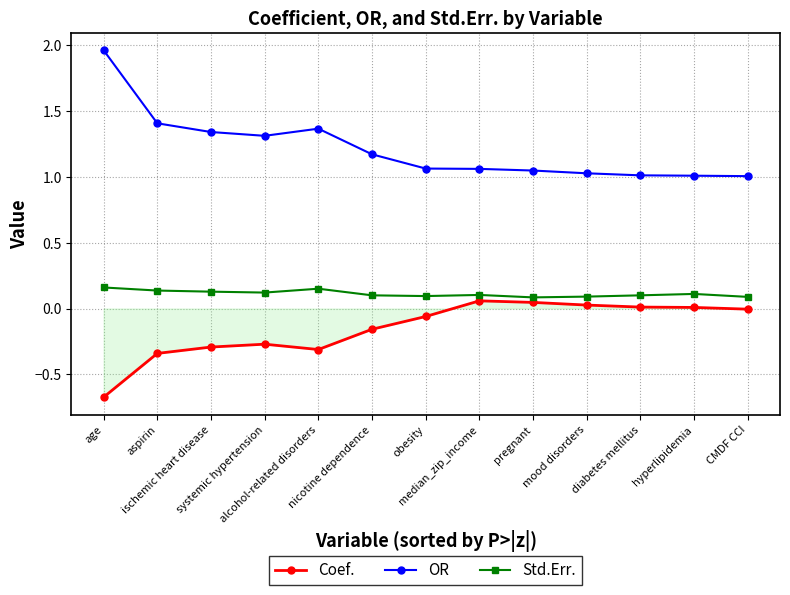

What position from the right is alcohol-related disorders?

9